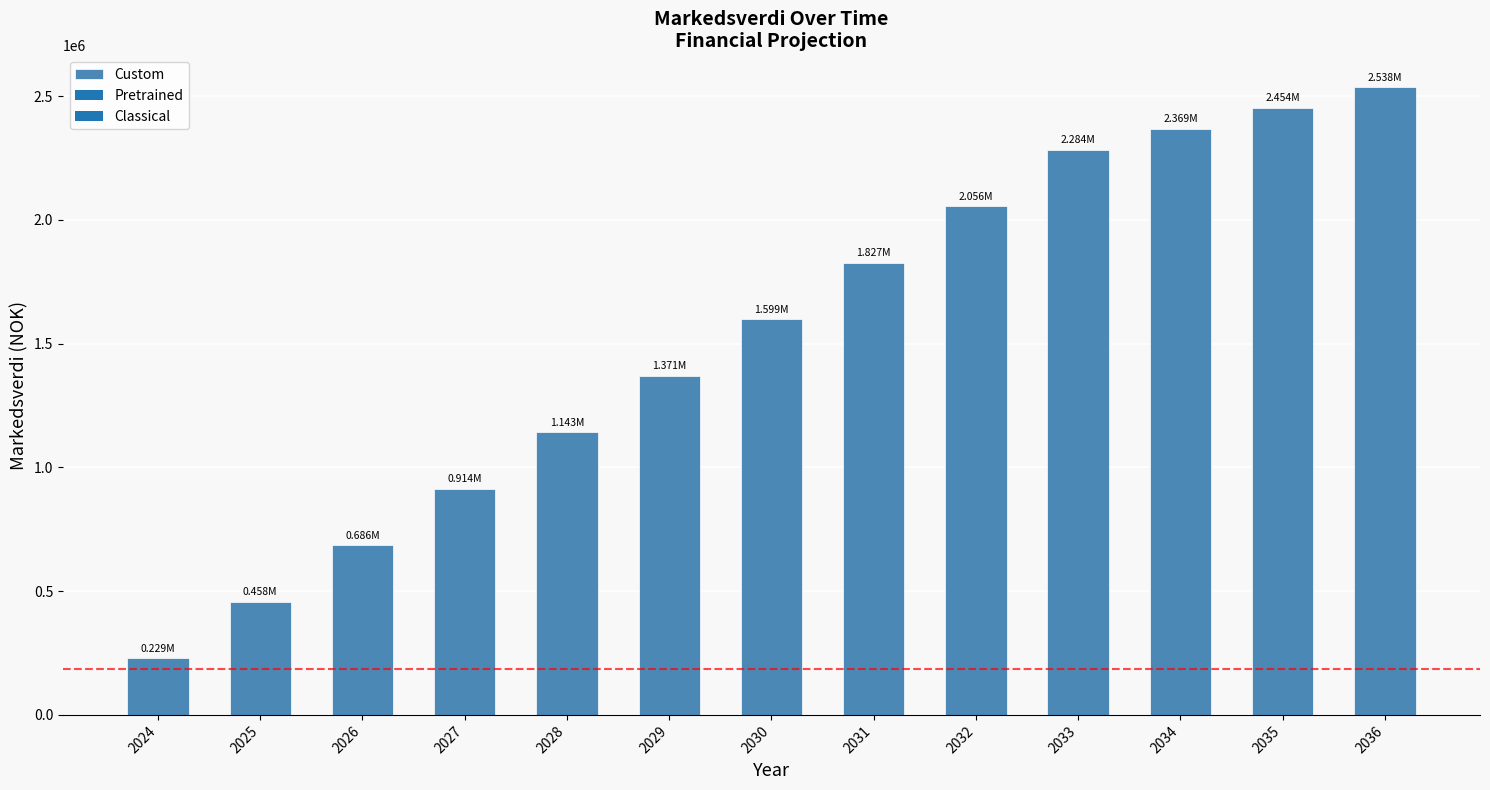

How many data points does each series have?

13